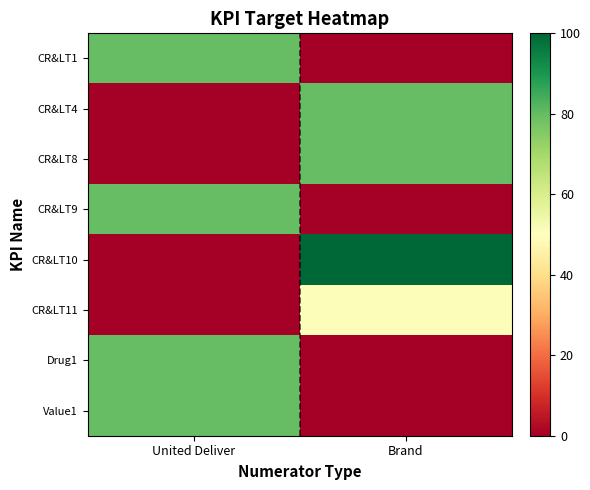

Between United Deliver and Brand, which series saw the biggest shift?

CR&LT10